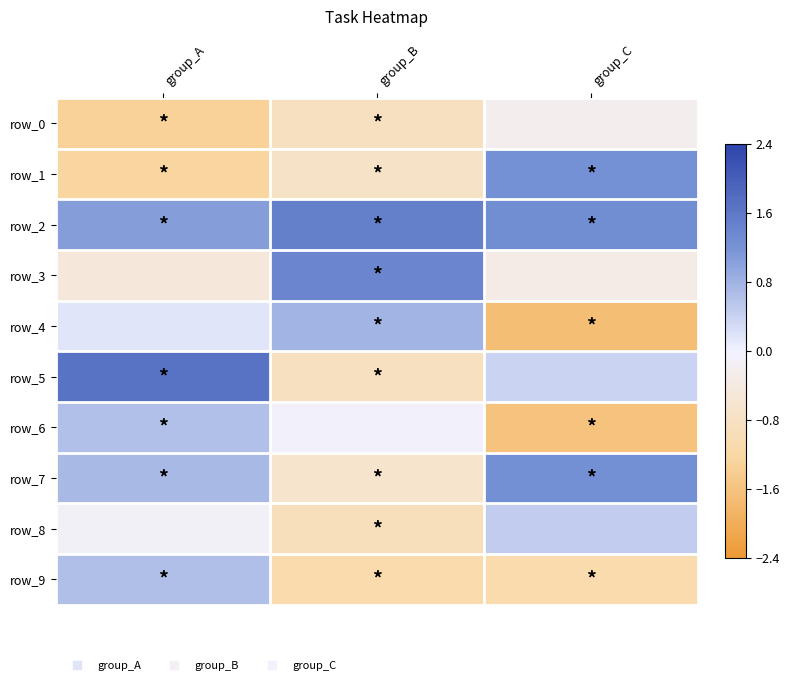

The row_2 series shows 1.5 at group_B. True or false?

True